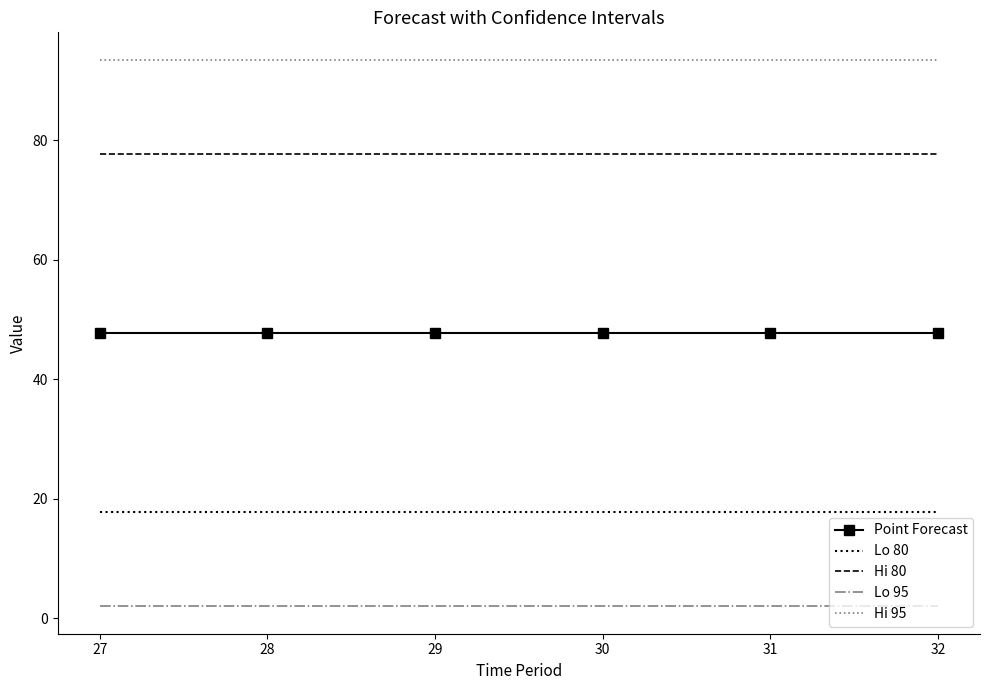

What is the highest value of the Hi 80 series?

77.6